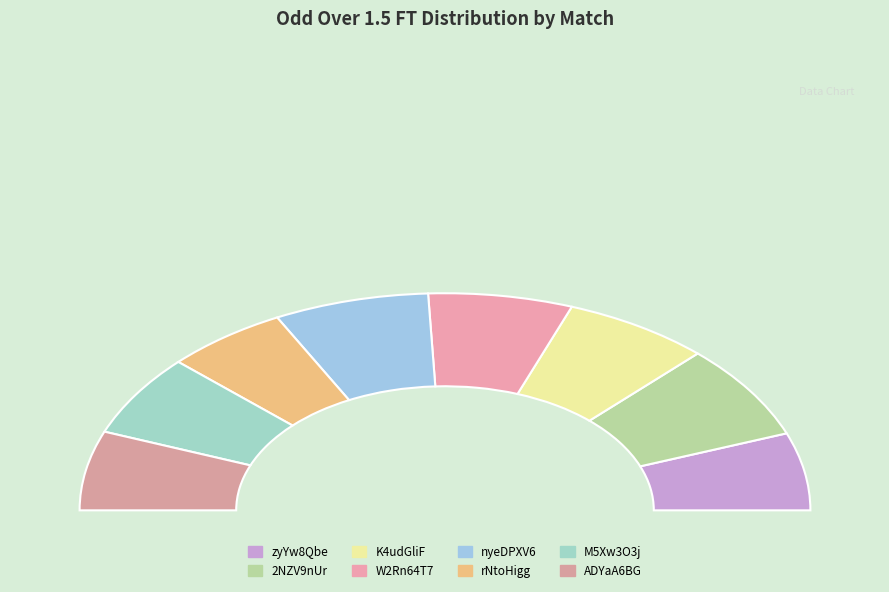

True or false: rNtoHigg accounts for 11% of the total.

True